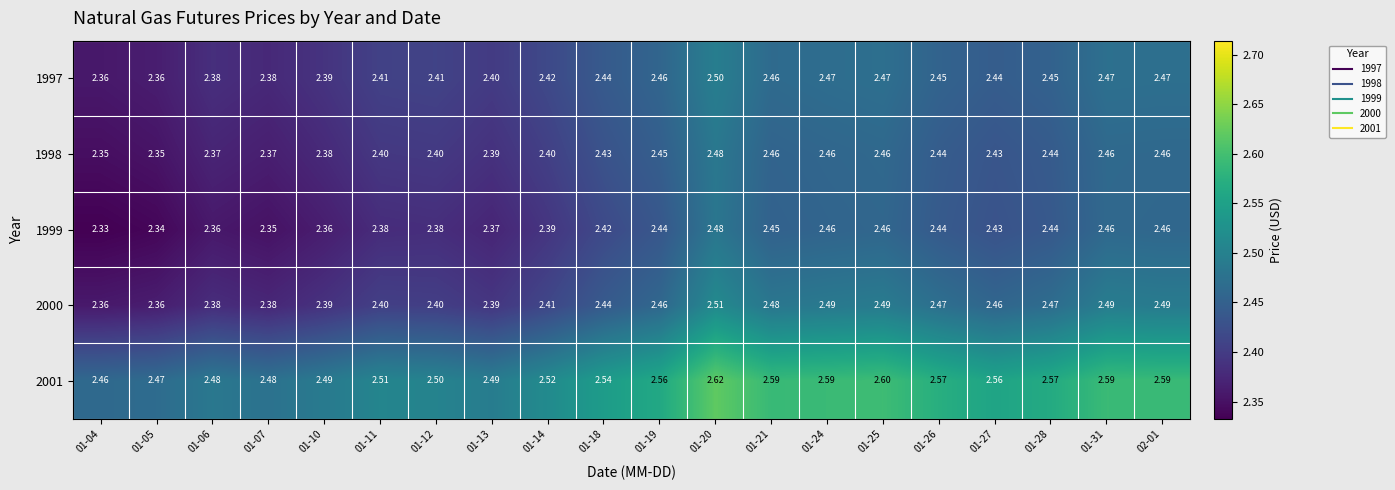

Is the value of 1997 at 01-14 greater than the value of 1998 at 01-25?

No